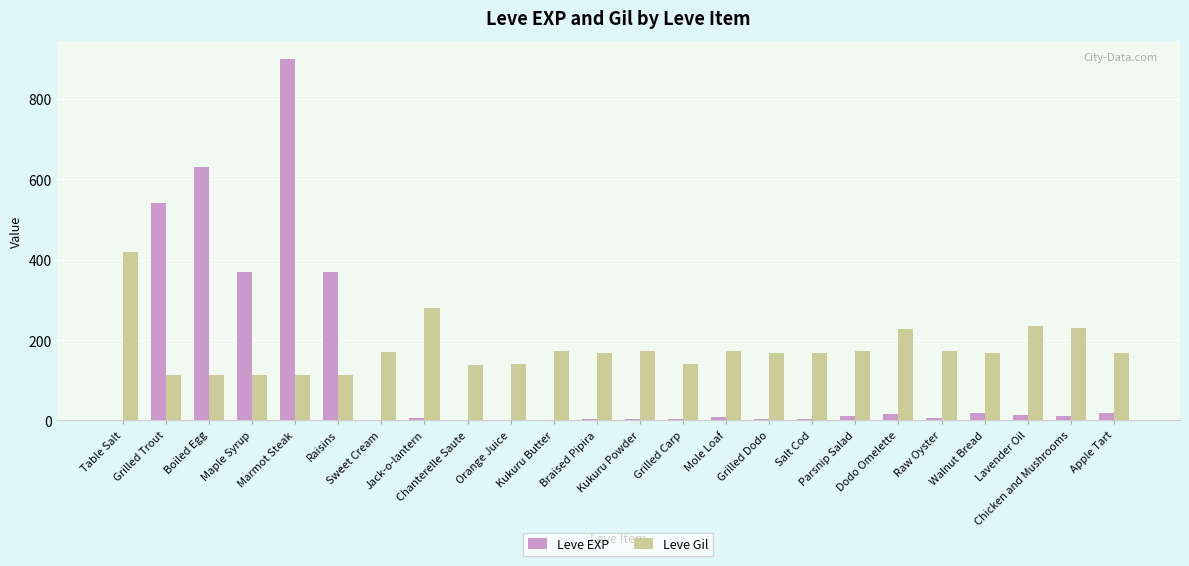

Count the number of categories in the chart.

24